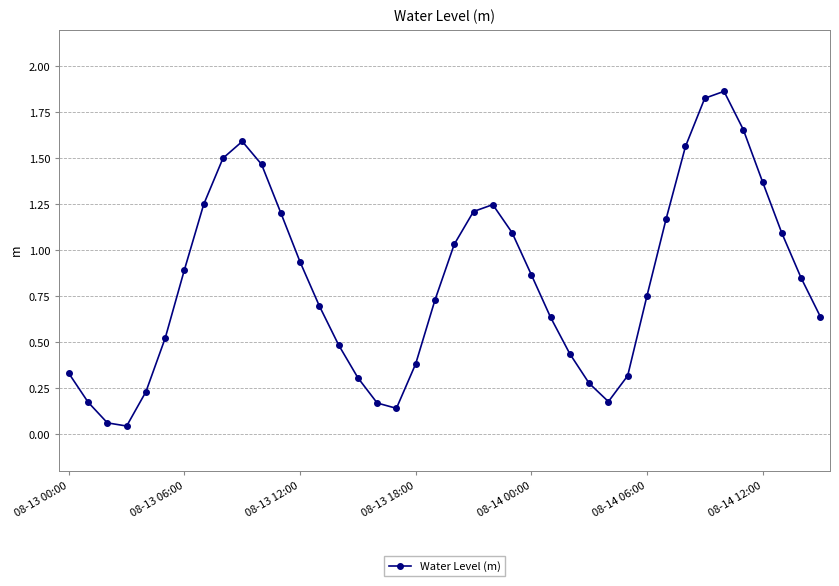

True or false: the data has more than 1 interior local peaks.

True